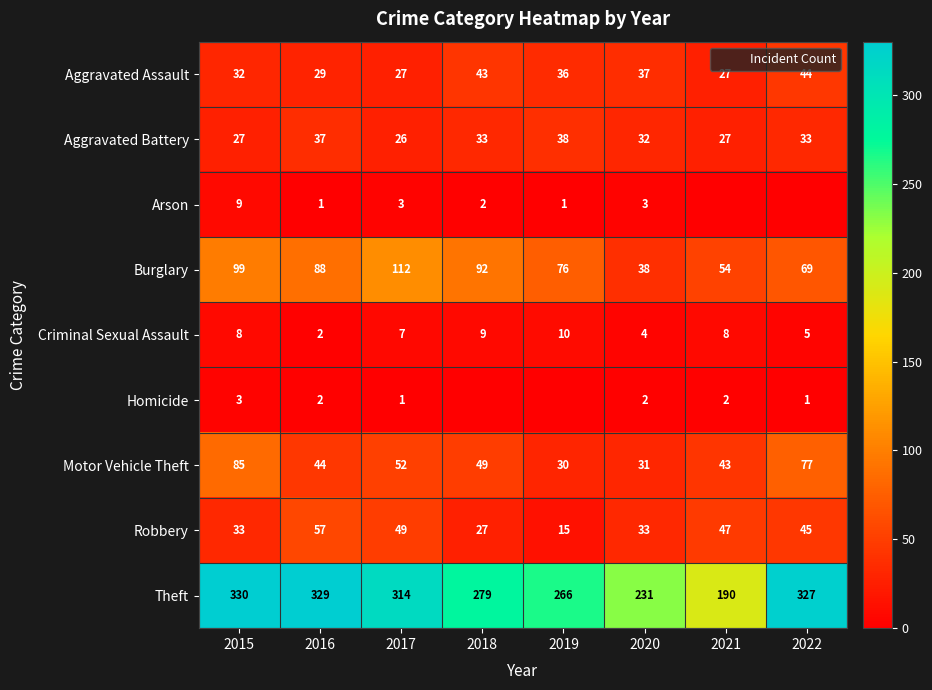

The Robbery series shows 75 at 2017. True or false?

False